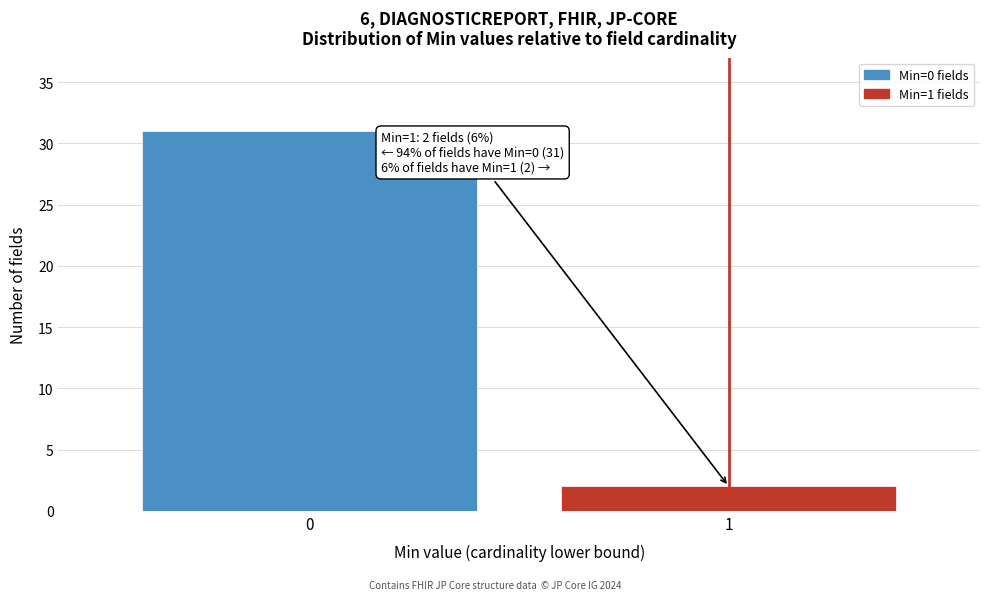

Reading left to right, transcribe all the data shown in this chart.

0=31	1=2